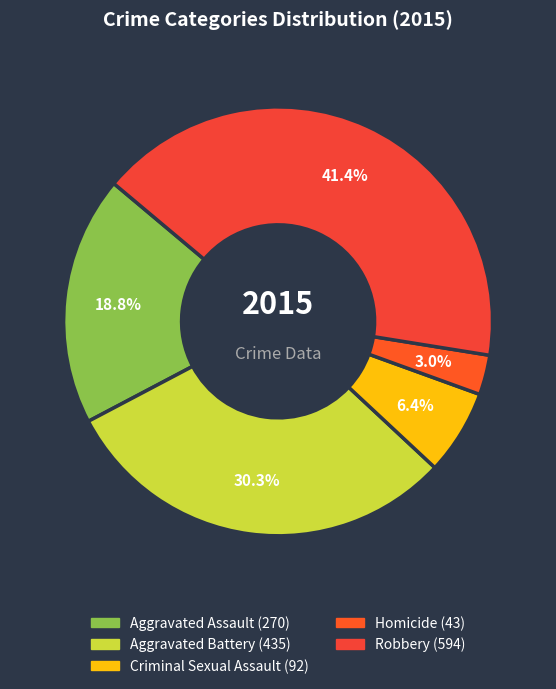

What is the total percentage of Aggravated Assault and Robbery?

60.3%